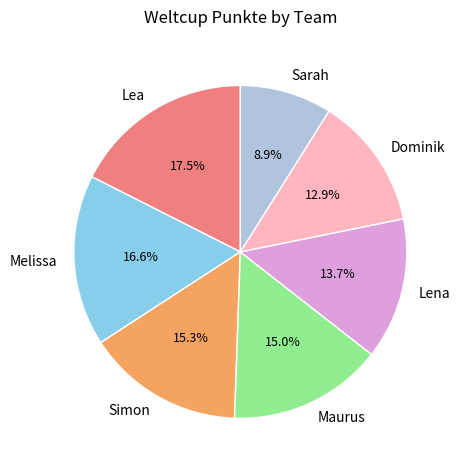

Which category has the biggest portion of the pie?

Lea